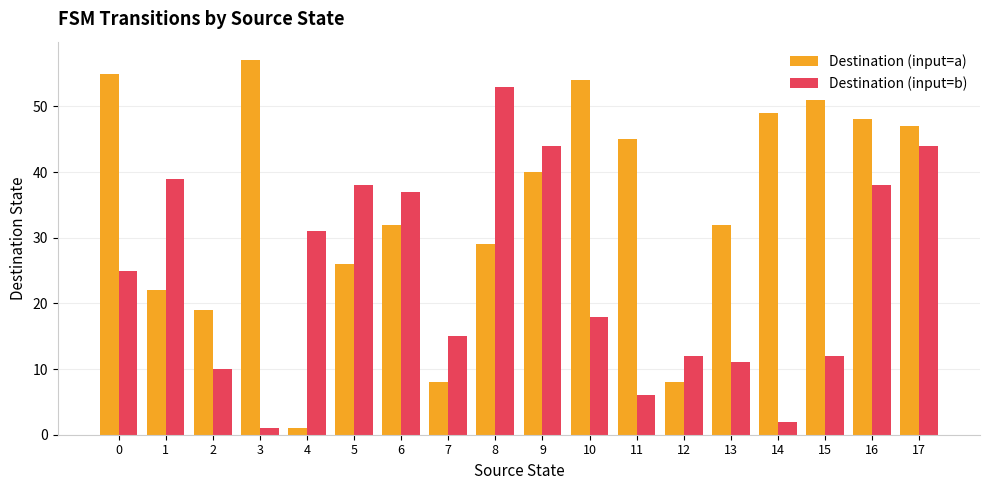

List the series in order of their peak value, highest first.

Destination (input=a), Destination (input=b)